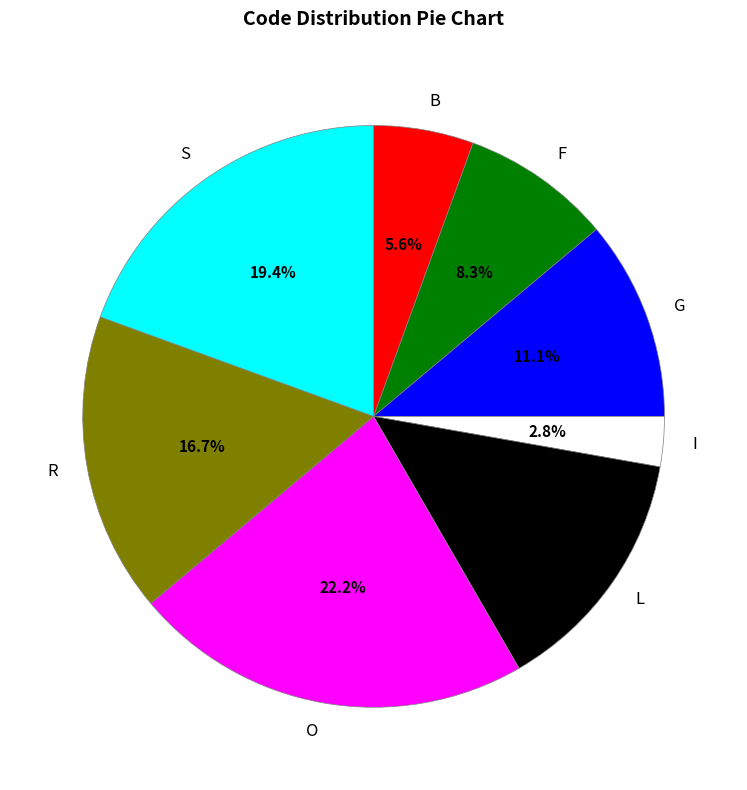

What portion of the pie excludes S?

80.6%